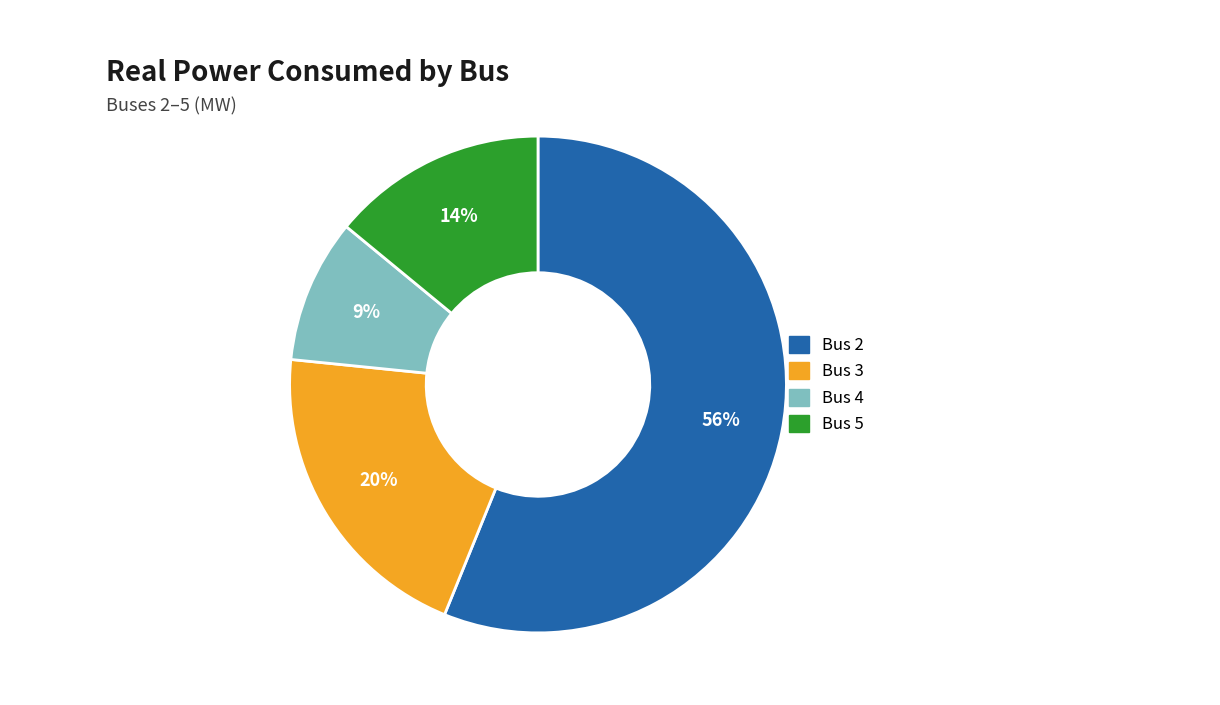

To the nearest percent, what is the difference between the Bus 3 and Bus 5 slice percentages?

6%